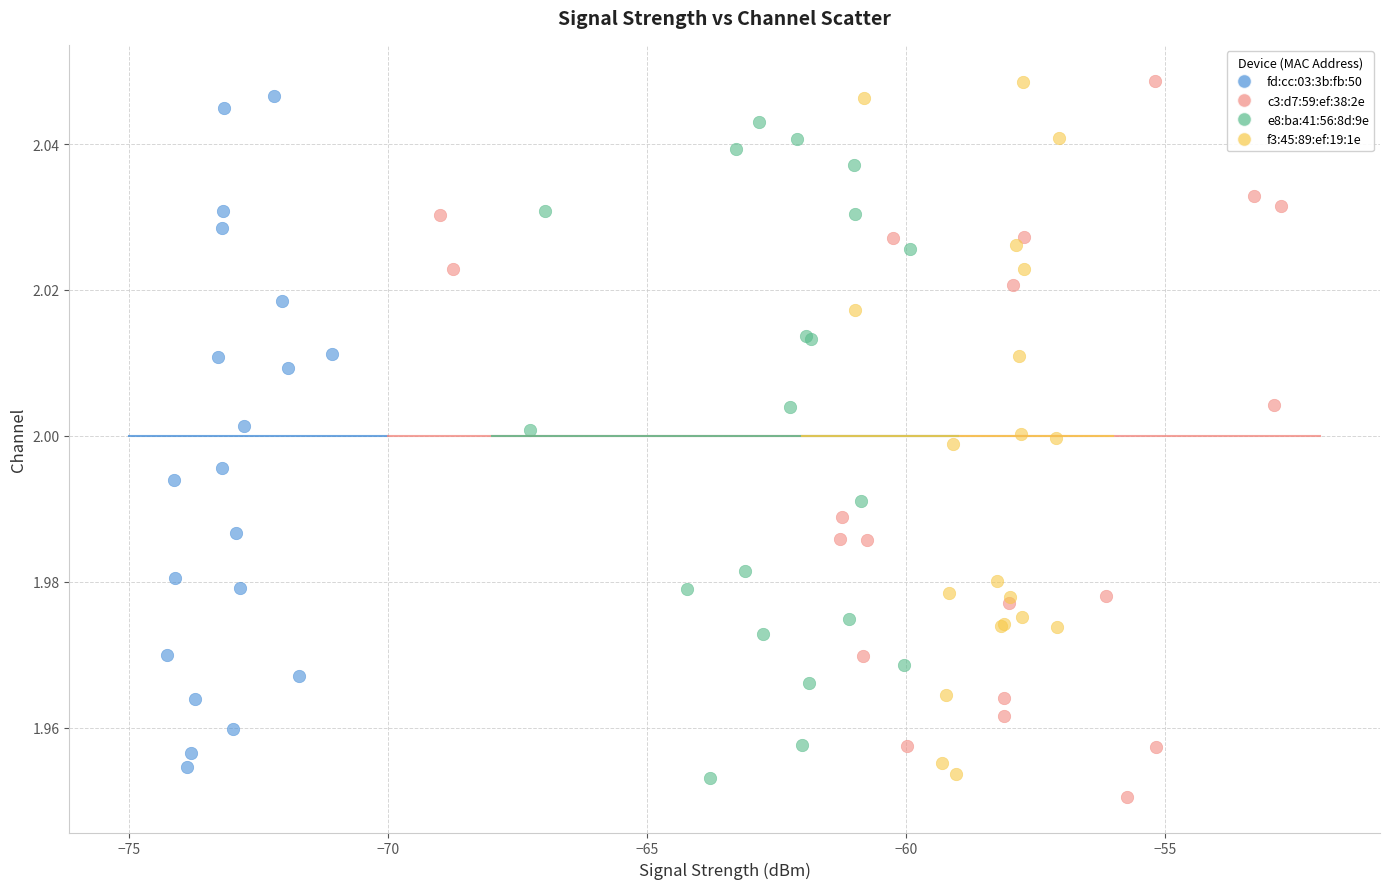

What are all the series names shown in the legend?

fd:cc:03:3b:fb:50, c3:d7:59:ef:38:2e, e8:ba:41:56:8d:9e, f3:45:89:ef:19:1e